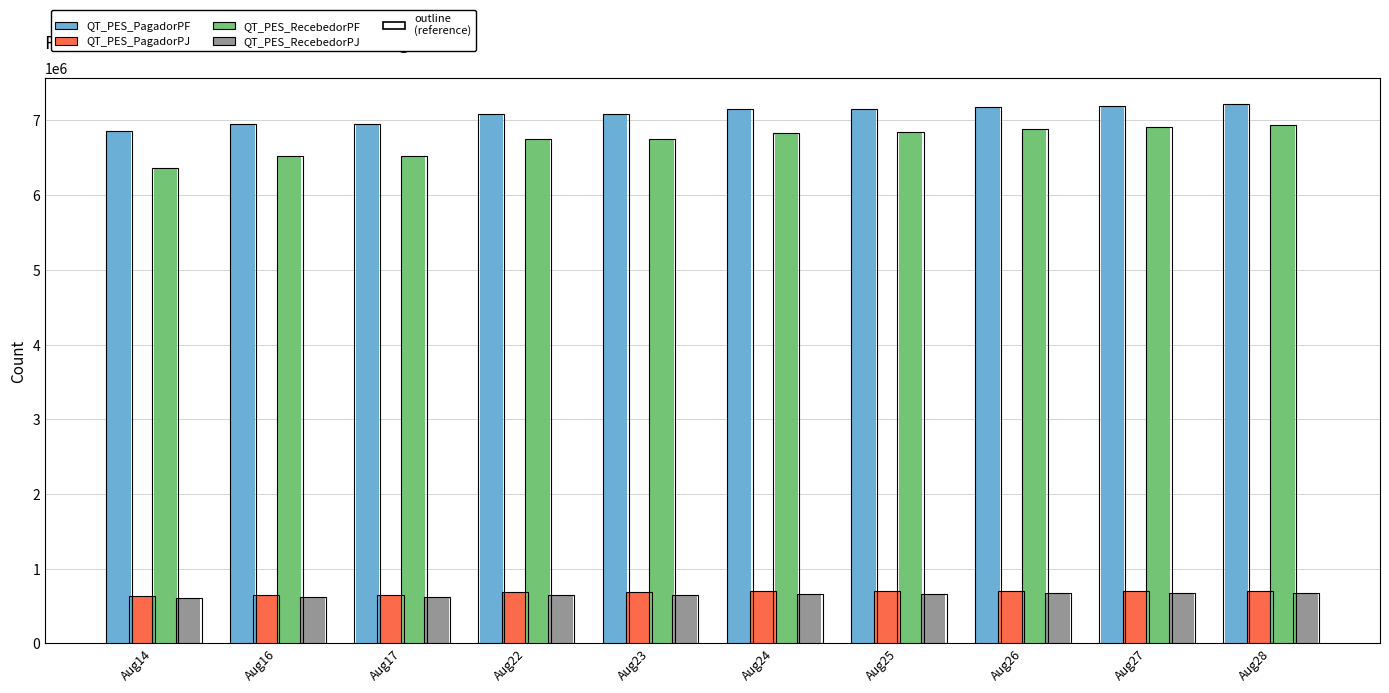

What is the maximum value shown in the chart?

7213981